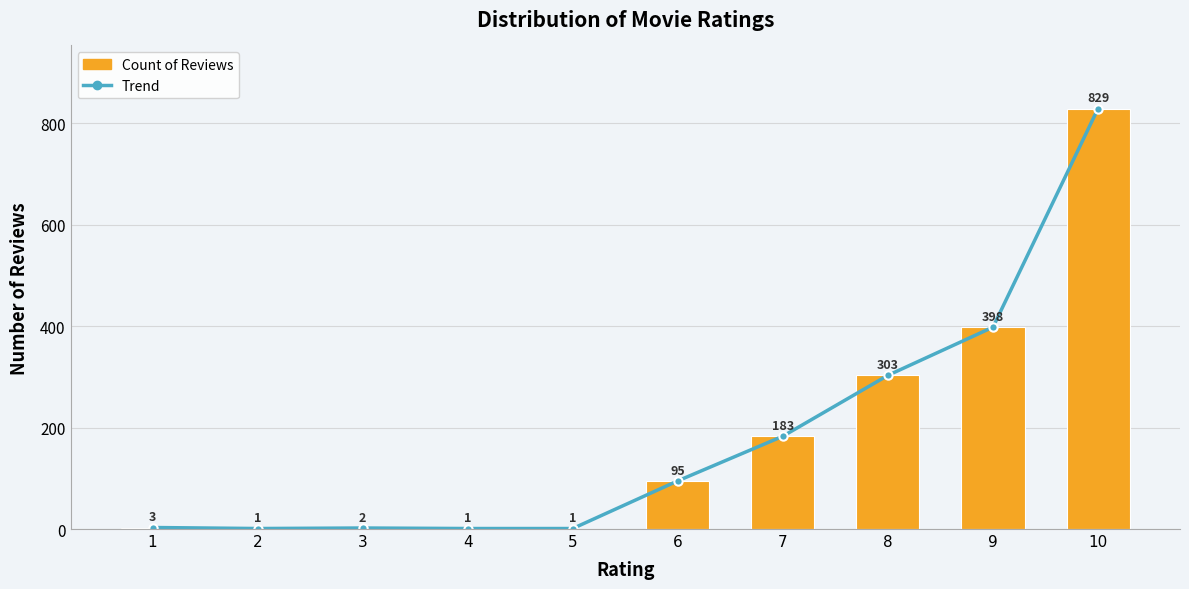

How many data points in Count of Reviews are less than 95?

5